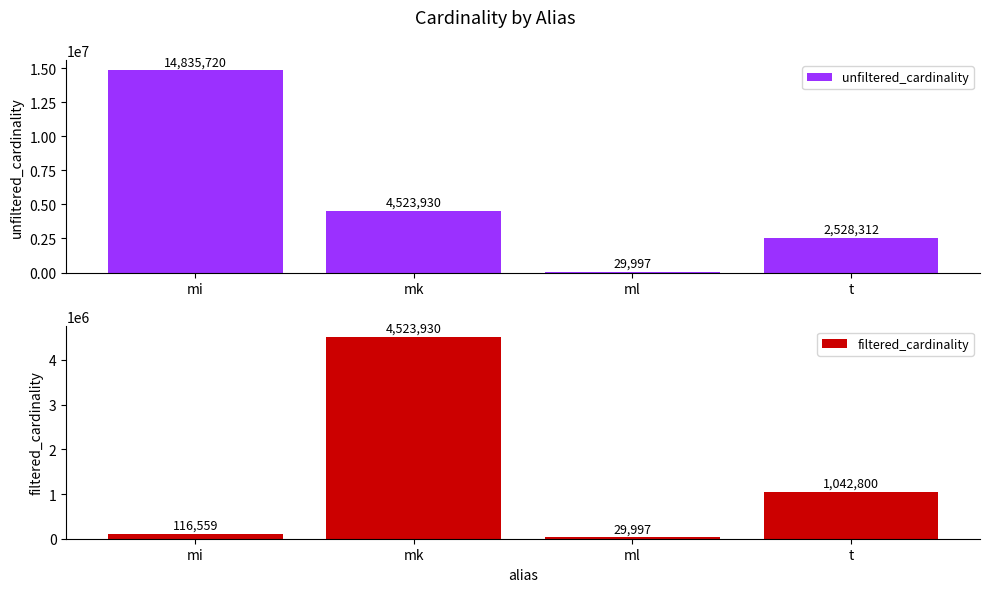

The filtered_cardinality series shows 29997 at ml. True or false?

True